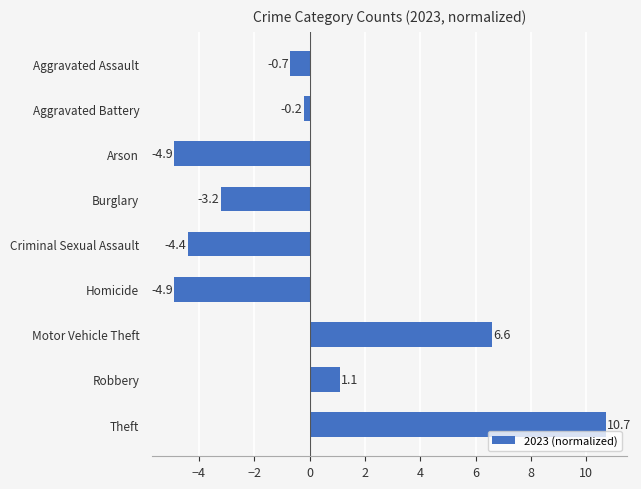

What is the difference between the second highest and minimum values?

11.5